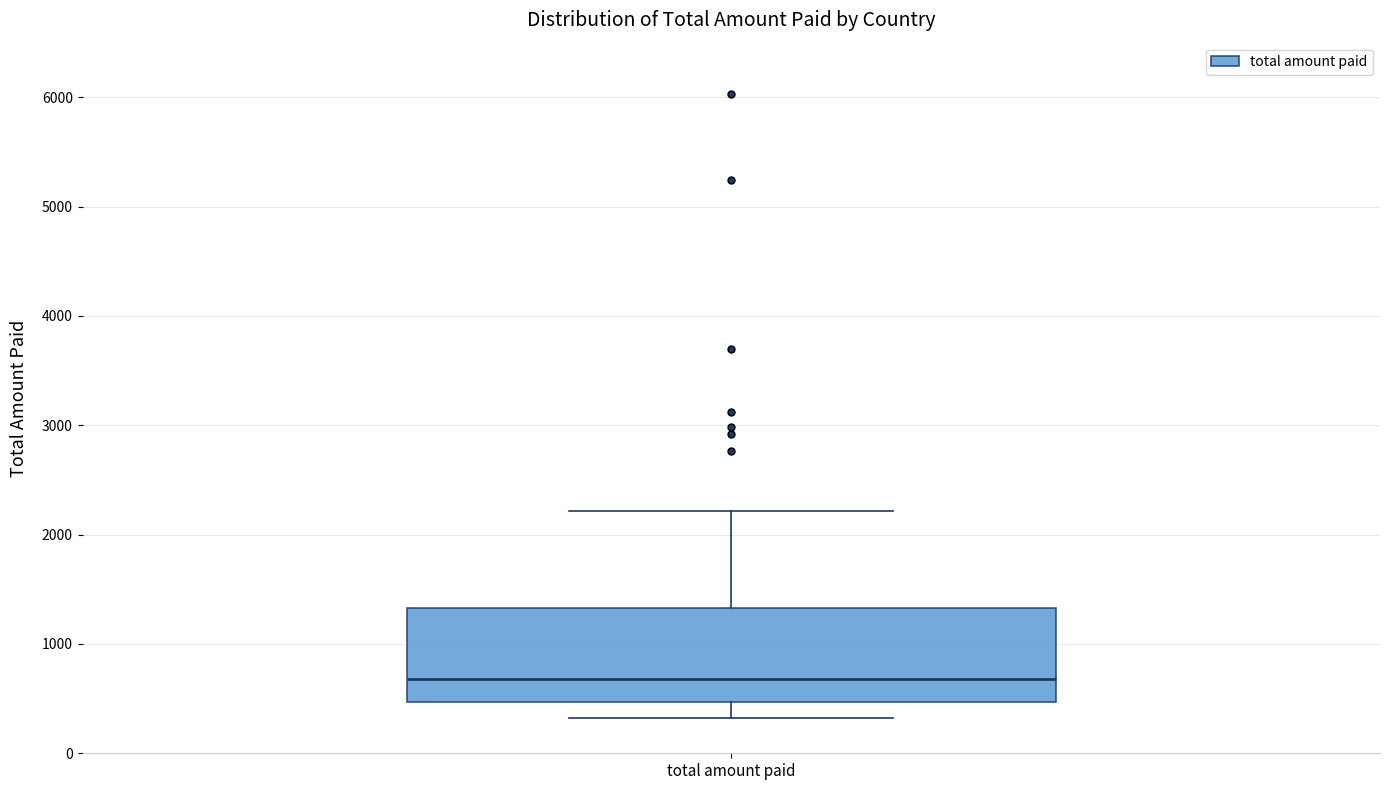

Read this box plot against the y-axis: the position of the median line, the range covered by the box, and the ends of both whiskers. The values are not printed on the chart, so give them approximately, as read against the axis.

median 700, box 500 to 1300, whiskers 300 to 2200